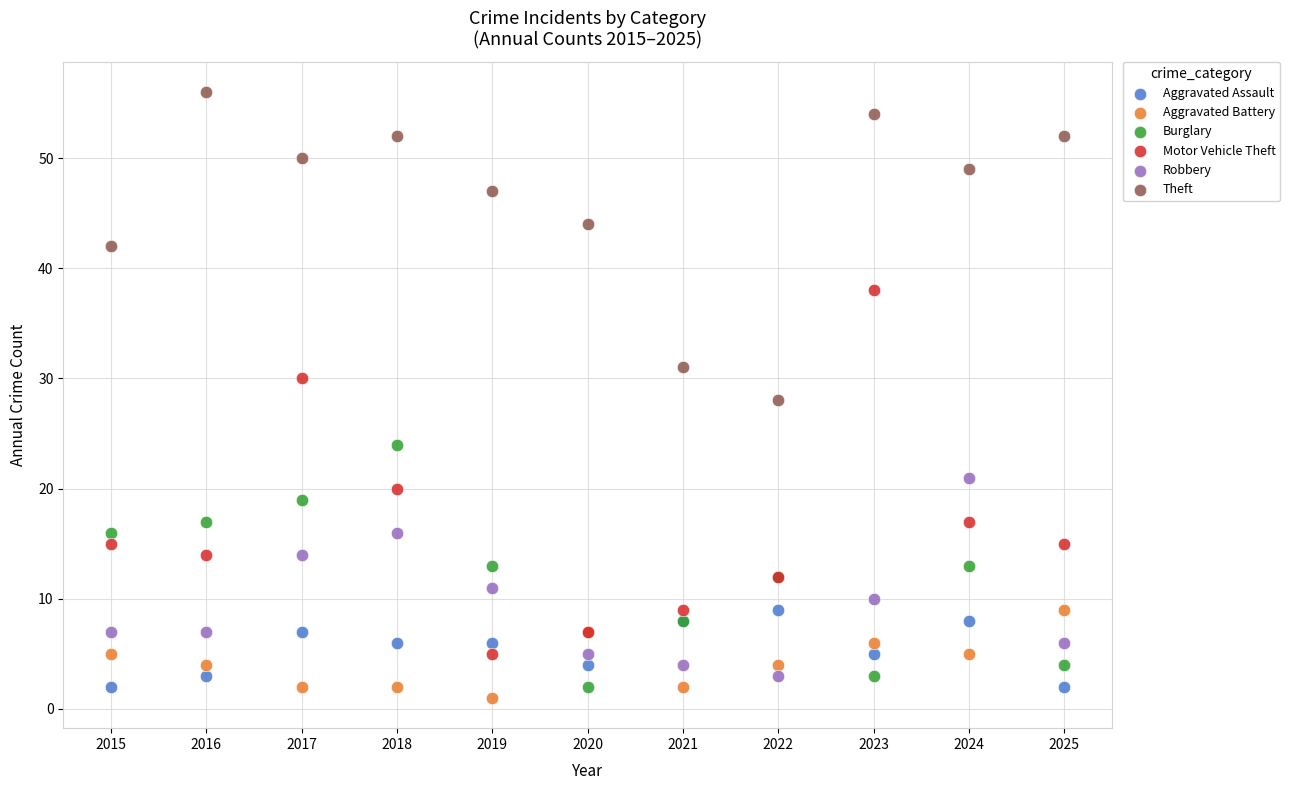

Which series has the widest spread of Y values?

Motor Vehicle Theft